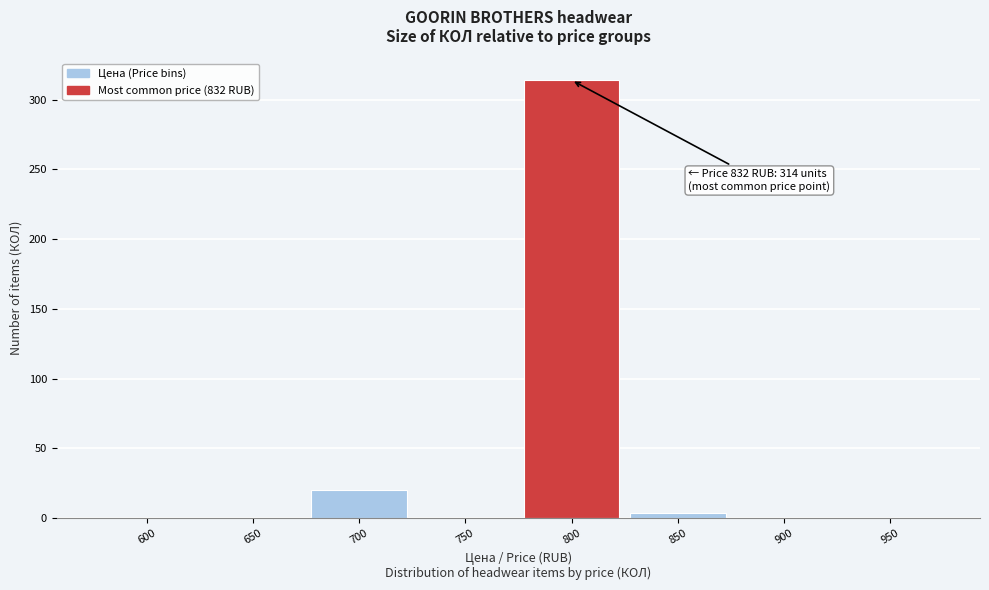

Reading left to right, transcribe all the data shown in this chart.

600=0	650=0	700=20	750=0	800=314	850=4	900=0	950=0